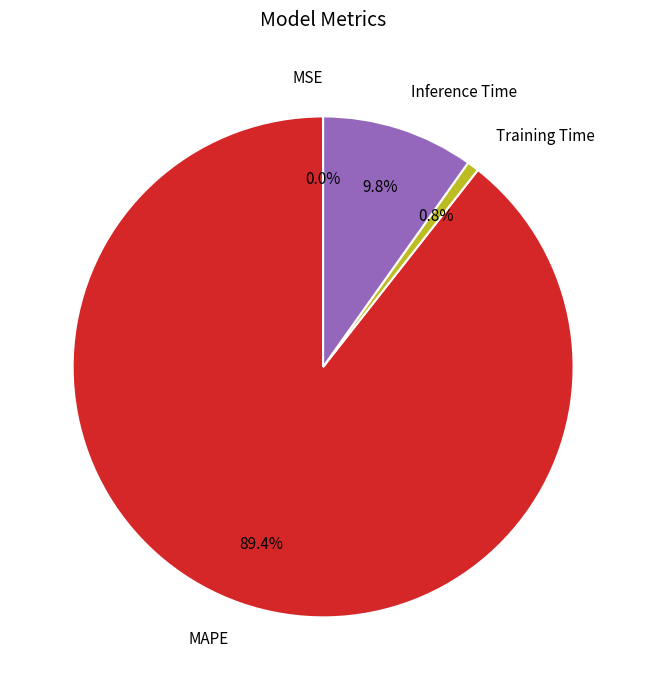

Which slice represents more than half of the pie?

MAPE